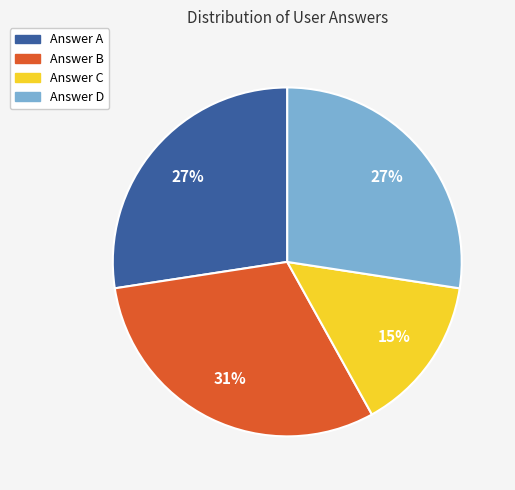

To the nearest percent, what is the average slice percentage?

25%